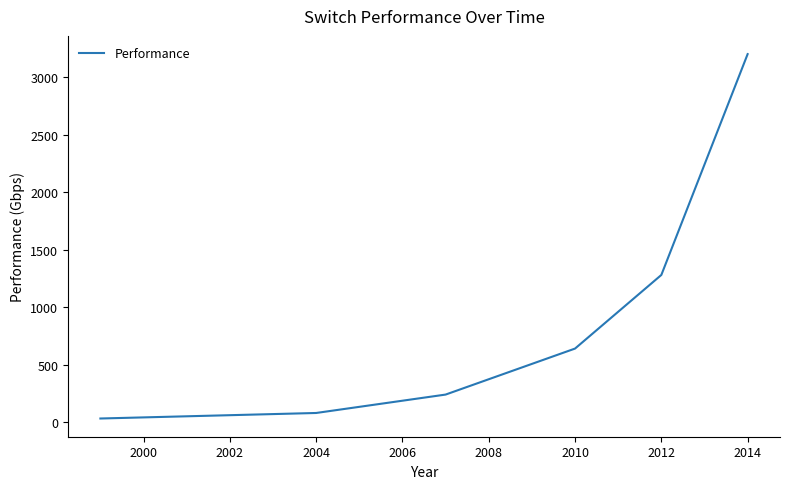

What is the difference between the second highest and second lowest values?

1200